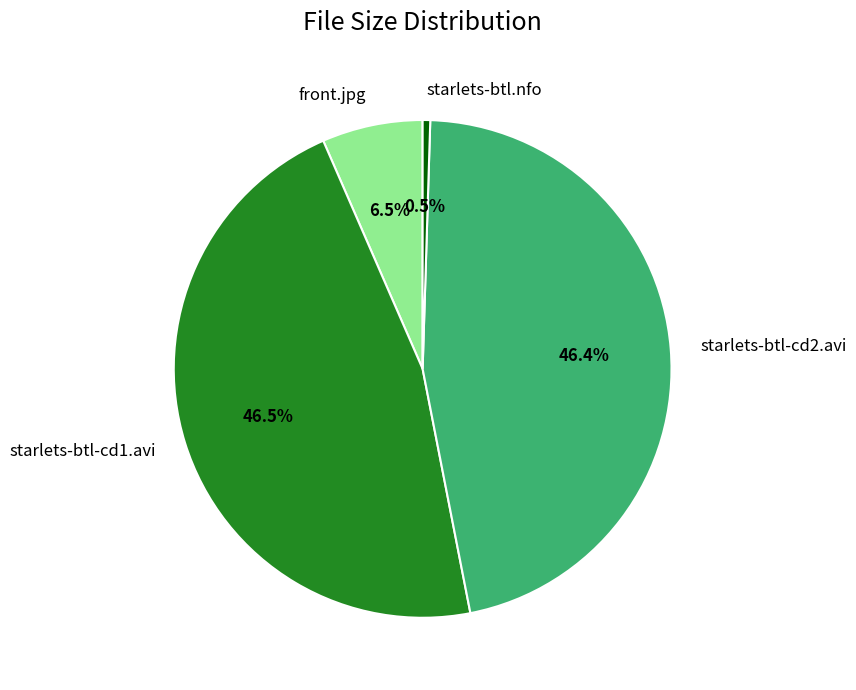

Is starlets-btl-cd1.avi the majority of the pie?

No